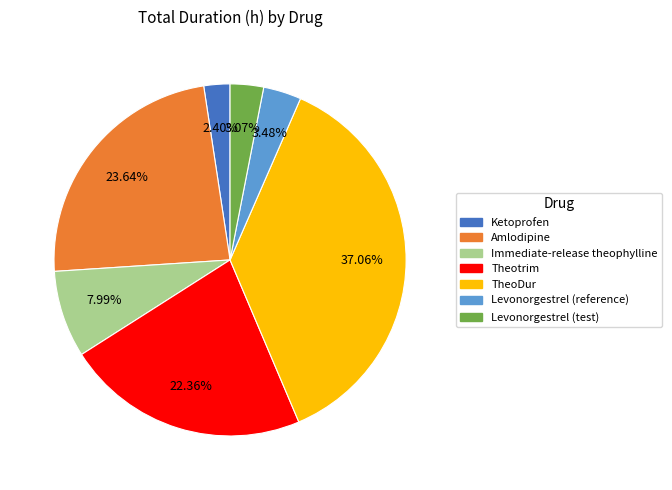

The Ketoprofen slice represents 2% of the pie. True or false?

True